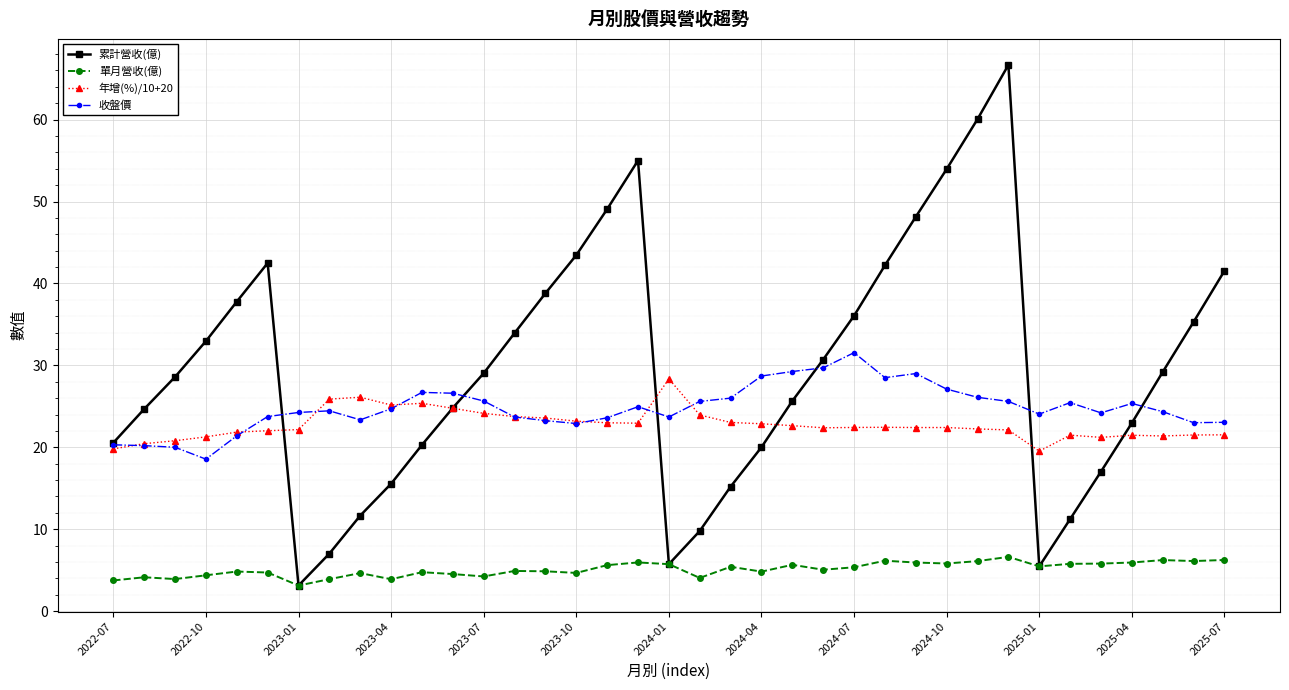

Which series has the largest range (max minus min)?

累計營收(億)